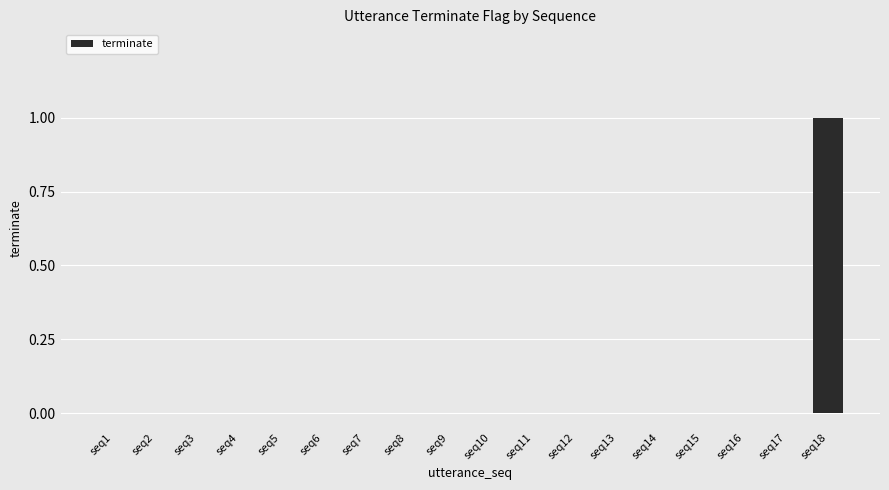

Reading left to right, transcribe all the data shown in this chart.

0	0	0	0	0	0	0	0	0	0	0	0	0	0	0	0	0	1